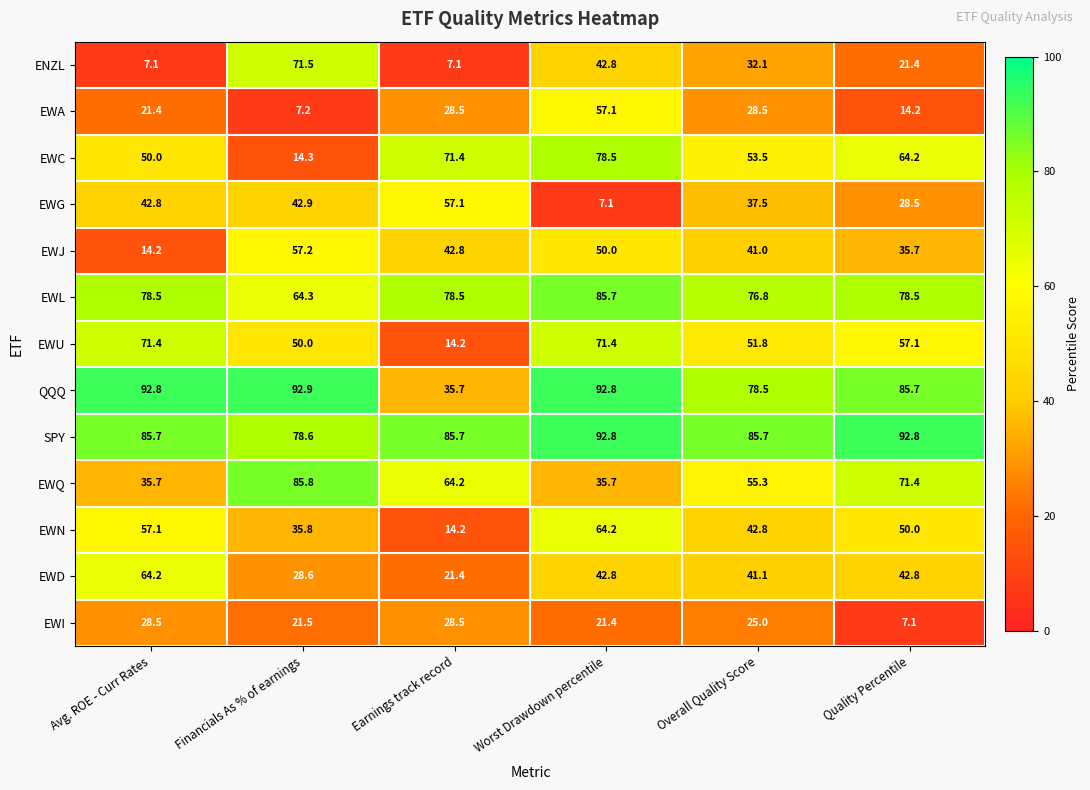

At which category is the sum across all series the highest?

Worst Drawdown percentile